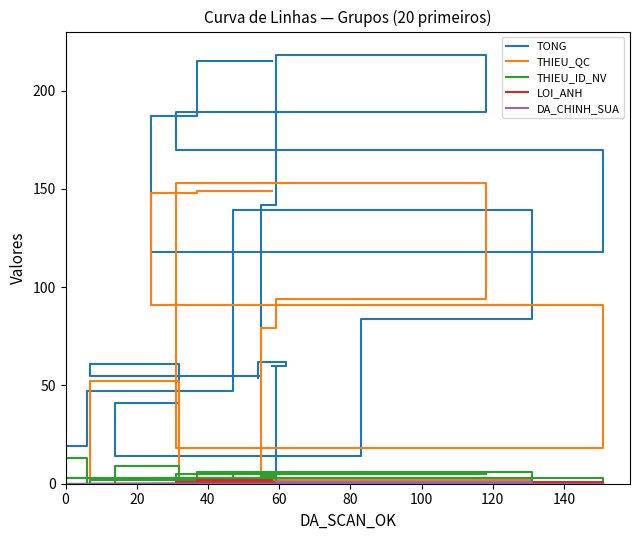

Does the chart have visible grid lines?

No